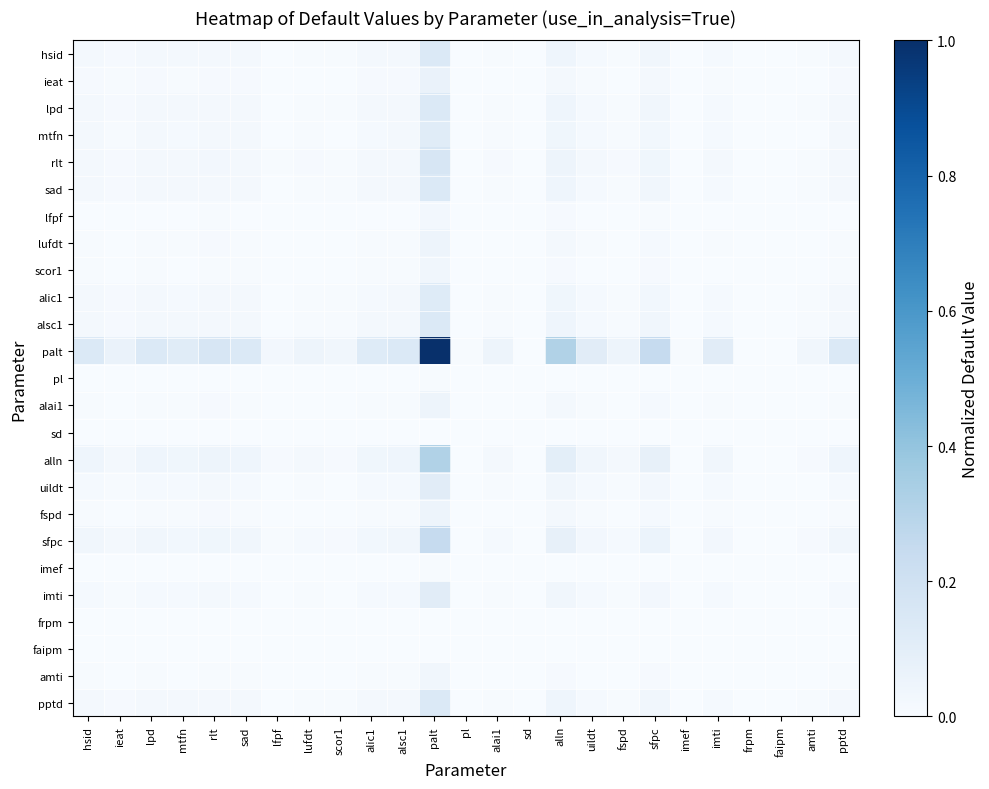

Reading right to left, list all the values displayed in this chart.

hsid: pptd=0.0	amti=0.0	faipm=0.0	frpm=0.0	imti=0.0	imef=0.0	sfpc=0.0	fspd=0.0	uildt=0.0	alln=0.0	sd=0.0	alai1=0.0	pl=0.0	palt=0.1	alsc1=0.0	alic1=0.0	scor1=0.0	lufdt=0.0	lfpf=0.0	sad=0.0	rlt=0.0	mtfn=0.0	lpd=0.0	ieat=0.0	hsid=0.0
ieat: pptd=0.0	amti=0.0	faipm=0.0	frpm=0.0	imti=0.0	imef=0.0	sfpc=0.0	fspd=0.0	uildt=0.0	alln=0.0	sd=0.0	alai1=0.0	pl=0.0	palt=0.1	alsc1=0.0	alic1=0.0	scor1=0.0	lufdt=0.0	lfpf=0.0	sad=0.0	rlt=0.0	mtfn=0.0	lpd=0.0	ieat=0.0	hsid=0.0
lpd: pptd=0.0	amti=0.0	faipm=0.0	frpm=0.0	imti=0.0	imef=0.0	sfpc=0.0	fspd=0.0	uildt=0.0	alln=0.0	sd=0.0	alai1=0.0	pl=0.0	palt=0.1	alsc1=0.0	alic1=0.0	scor1=0.0	lufdt=0.0	lfpf=0.0	sad=0.0	rlt=0.0	mtfn=0.0	lpd=0.0	ieat=0.0	hsid=0.0
mtfn: pptd=0.0	amti=0.0	faipm=0.0	frpm=0.0	imti=0.0	imef=0.0	sfpc=0.0	fspd=0.0	uildt=0.0	alln=0.0	sd=0.0	alai1=0.0	pl=0.0	palt=0.1	alsc1=0.0	alic1=0.0	scor1=0.0	lufdt=0.0	lfpf=0.0	sad=0.0	rlt=0.0	mtfn=0.0	lpd=0.0	ieat=0.0	hsid=0.0
rlt: pptd=0.0	amti=0.0	faipm=0.0	frpm=0.0	imti=0.0	imef=0.0	sfpc=0.0	fspd=0.0	uildt=0.0	alln=0.0	sd=0.0	alai1=0.0	pl=0.0	palt=0.2	alsc1=0.0	alic1=0.0	scor1=0.0	lufdt=0.0	lfpf=0.0	sad=0.0	rlt=0.0	mtfn=0.0	lpd=0.0	ieat=0.0	hsid=0.0
sad: pptd=0.0	amti=0.0	faipm=0.0	frpm=0.0	imti=0.0	imef=0.0	sfpc=0.0	fspd=0.0	uildt=0.0	alln=0.0	sd=0.0	alai1=0.0	pl=0.0	palt=0.1	alsc1=0.0	alic1=0.0	scor1=0.0	lufdt=0.0	lfpf=0.0	sad=0.0	rlt=0.0	mtfn=0.0	lpd=0.0	ieat=0.0	hsid=0.0
lfpf: pptd=0.0	amti=0.0	faipm=0.0	frpm=0.0	imti=0.0	imef=0.0	sfpc=0.0	fspd=0.0	uildt=0.0	alln=0.0	sd=0.0	alai1=0.0	pl=0.0	palt=0.0	alsc1=0.0	alic1=0.0	scor1=0.0	lufdt=0.0	lfpf=0.0	sad=0.0	rlt=0.0	mtfn=0.0	lpd=0.0	ieat=0.0	hsid=0.0
lufdt: pptd=0.0	amti=0.0	faipm=0.0	frpm=0.0	imti=0.0	imef=0.0	sfpc=0.0	fspd=0.0	uildt=0.0	alln=0.0	sd=0.0	alai1=0.0	pl=0.0	palt=0.1	alsc1=0.0	alic1=0.0	scor1=0.0	lufdt=0.0	lfpf=0.0	sad=0.0	rlt=0.0	mtfn=0.0	lpd=0.0	ieat=0.0	hsid=0.0
scor1: pptd=0.0	amti=0.0	faipm=0.0	frpm=0.0	imti=0.0	imef=0.0	sfpc=0.0	fspd=0.0	uildt=0.0	alln=0.0	sd=0.0	alai1=0.0	pl=0.0	palt=0.0	alsc1=0.0	alic1=0.0	scor1=0.0	lufdt=0.0	lfpf=0.0	sad=0.0	rlt=0.0	mtfn=0.0	lpd=0.0	ieat=0.0	hsid=0.0
alic1: pptd=0.0	amti=0.0	faipm=0.0	frpm=0.0	imti=0.0	imef=0.0	sfpc=0.0	fspd=0.0	uildt=0.0	alln=0.0	sd=0.0	alai1=0.0	pl=0.0	palt=0.1	alsc1=0.0	alic1=0.0	scor1=0.0	lufdt=0.0	lfpf=0.0	sad=0.0	rlt=0.0	mtfn=0.0	lpd=0.0	ieat=0.0	hsid=0.0
alsc1: pptd=0.0	amti=0.0	faipm=0.0	frpm=0.0	imti=0.0	imef=0.0	sfpc=0.0	fspd=0.0	uildt=0.0	alln=0.0	sd=0.0	alai1=0.0	pl=0.0	palt=0.1	alsc1=0.0	alic1=0.0	scor1=0.0	lufdt=0.0	lfpf=0.0	sad=0.0	rlt=0.0	mtfn=0.0	lpd=0.0	ieat=0.0	hsid=0.0
palt: pptd=0.1	amti=0.0	faipm=0.0	frpm=0.0	imti=0.1	imef=0.0	sfpc=0.2	fspd=0.1	uildt=0.1	alln=0.3	sd=0.0	alai1=0.1	pl=0.0	palt=1.0	alsc1=0.1	alic1=0.1	scor1=0.0	lufdt=0.1	lfpf=0.0	sad=0.1	rlt=0.2	mtfn=0.1	lpd=0.1	ieat=0.1	hsid=0.1
pl: pptd=0.0	amti=0.0	faipm=0.0	frpm=0.0	imti=0.0	imef=0.0	sfpc=0.0	fspd=0.0	uildt=0.0	alln=0.0	sd=0.0	alai1=0.0	pl=0.0	palt=0.0	alsc1=0.0	alic1=0.0	scor1=0.0	lufdt=0.0	lfpf=0.0	sad=0.0	rlt=0.0	mtfn=0.0	lpd=0.0	ieat=0.0	hsid=0.0
alai1: pptd=0.0	amti=0.0	faipm=0.0	frpm=0.0	imti=0.0	imef=0.0	sfpc=0.0	fspd=0.0	uildt=0.0	alln=0.0	sd=0.0	alai1=0.0	pl=0.0	palt=0.1	alsc1=0.0	alic1=0.0	scor1=0.0	lufdt=0.0	lfpf=0.0	sad=0.0	rlt=0.0	mtfn=0.0	lpd=0.0	ieat=0.0	hsid=0.0
sd: pptd=0.0	amti=0.0	faipm=0.0	frpm=0.0	imti=0.0	imef=0.0	sfpc=0.0	fspd=0.0	uildt=0.0	alln=0.0	sd=0.0	alai1=0.0	pl=0.0	palt=0.0	alsc1=0.0	alic1=0.0	scor1=0.0	lufdt=0.0	lfpf=0.0	sad=0.0	rlt=0.0	mtfn=0.0	lpd=0.0	ieat=0.0	hsid=0.0
alln: pptd=0.0	amti=0.0	faipm=0.0	frpm=0.0	imti=0.0	imef=0.0	sfpc=0.1	fspd=0.0	uildt=0.0	alln=0.1	sd=0.0	alai1=0.0	pl=0.0	palt=0.3	alsc1=0.0	alic1=0.0	scor1=0.0	lufdt=0.0	lfpf=0.0	sad=0.0	rlt=0.0	mtfn=0.0	lpd=0.0	ieat=0.0	hsid=0.0
uildt: pptd=0.0	amti=0.0	faipm=0.0	frpm=0.0	imti=0.0	imef=0.0	sfpc=0.0	fspd=0.0	uildt=0.0	alln=0.0	sd=0.0	alai1=0.0	pl=0.0	palt=0.1	alsc1=0.0	alic1=0.0	scor1=0.0	lufdt=0.0	lfpf=0.0	sad=0.0	rlt=0.0	mtfn=0.0	lpd=0.0	ieat=0.0	hsid=0.0
fspd: pptd=0.0	amti=0.0	faipm=0.0	frpm=0.0	imti=0.0	imef=0.0	sfpc=0.0	fspd=0.0	uildt=0.0	alln=0.0	sd=0.0	alai1=0.0	pl=0.0	palt=0.1	alsc1=0.0	alic1=0.0	scor1=0.0	lufdt=0.0	lfpf=0.0	sad=0.0	rlt=0.0	mtfn=0.0	lpd=0.0	ieat=0.0	hsid=0.0
sfpc: pptd=0.0	amti=0.0	faipm=0.0	frpm=0.0	imti=0.0	imef=0.0	sfpc=0.1	fspd=0.0	uildt=0.0	alln=0.1	sd=0.0	alai1=0.0	pl=0.0	palt=0.2	alsc1=0.0	alic1=0.0	scor1=0.0	lufdt=0.0	lfpf=0.0	sad=0.0	rlt=0.0	mtfn=0.0	lpd=0.0	ieat=0.0	hsid=0.0
imef: pptd=0.0	amti=0.0	faipm=0.0	frpm=0.0	imti=0.0	imef=0.0	sfpc=0.0	fspd=0.0	uildt=0.0	alln=0.0	sd=0.0	alai1=0.0	pl=0.0	palt=0.0	alsc1=0.0	alic1=0.0	scor1=0.0	lufdt=0.0	lfpf=0.0	sad=0.0	rlt=0.0	mtfn=0.0	lpd=0.0	ieat=0.0	hsid=0.0
imti: pptd=0.0	amti=0.0	faipm=0.0	frpm=0.0	imti=0.0	imef=0.0	sfpc=0.0	fspd=0.0	uildt=0.0	alln=0.0	sd=0.0	alai1=0.0	pl=0.0	palt=0.1	alsc1=0.0	alic1=0.0	scor1=0.0	lufdt=0.0	lfpf=0.0	sad=0.0	rlt=0.0	mtfn=0.0	lpd=0.0	ieat=0.0	hsid=0.0
frpm: pptd=0.0	amti=0.0	faipm=0.0	frpm=0.0	imti=0.0	imef=0.0	sfpc=0.0	fspd=0.0	uildt=0.0	alln=0.0	sd=0.0	alai1=0.0	pl=0.0	palt=0.0	alsc1=0.0	alic1=0.0	scor1=0.0	lufdt=0.0	lfpf=0.0	sad=0.0	rlt=0.0	mtfn=0.0	lpd=0.0	ieat=0.0	hsid=0.0
faipm: pptd=0.0	amti=0.0	faipm=0.0	frpm=0.0	imti=0.0	imef=0.0	sfpc=0.0	fspd=0.0	uildt=0.0	alln=0.0	sd=0.0	alai1=0.0	pl=0.0	palt=0.0	alsc1=0.0	alic1=0.0	scor1=0.0	lufdt=0.0	lfpf=0.0	sad=0.0	rlt=0.0	mtfn=0.0	lpd=0.0	ieat=0.0	hsid=0.0
amti: pptd=0.0	amti=0.0	faipm=0.0	frpm=0.0	imti=0.0	imef=0.0	sfpc=0.0	fspd=0.0	uildt=0.0	alln=0.0	sd=0.0	alai1=0.0	pl=0.0	palt=0.0	alsc1=0.0	alic1=0.0	scor1=0.0	lufdt=0.0	lfpf=0.0	sad=0.0	rlt=0.0	mtfn=0.0	lpd=0.0	ieat=0.0	hsid=0.0
pptd: pptd=0.0	amti=0.0	faipm=0.0	frpm=0.0	imti=0.0	imef=0.0	sfpc=0.0	fspd=0.0	uildt=0.0	alln=0.0	sd=0.0	alai1=0.0	pl=0.0	palt=0.1	alsc1=0.0	alic1=0.0	scor1=0.0	lufdt=0.0	lfpf=0.0	sad=0.0	rlt=0.0	mtfn=0.0	lpd=0.0	ieat=0.0	hsid=0.0